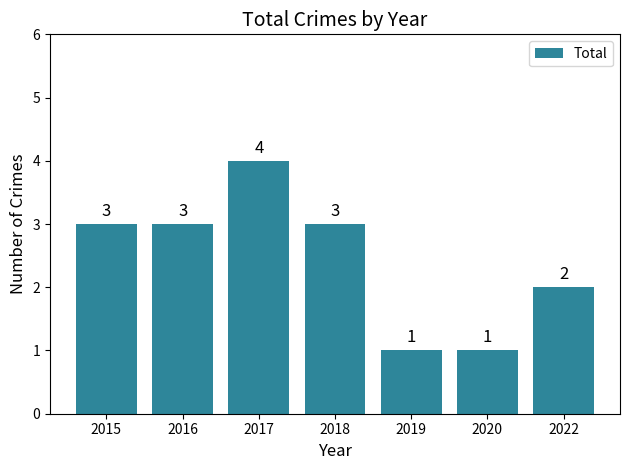

How many values are between 1 and 3?

6